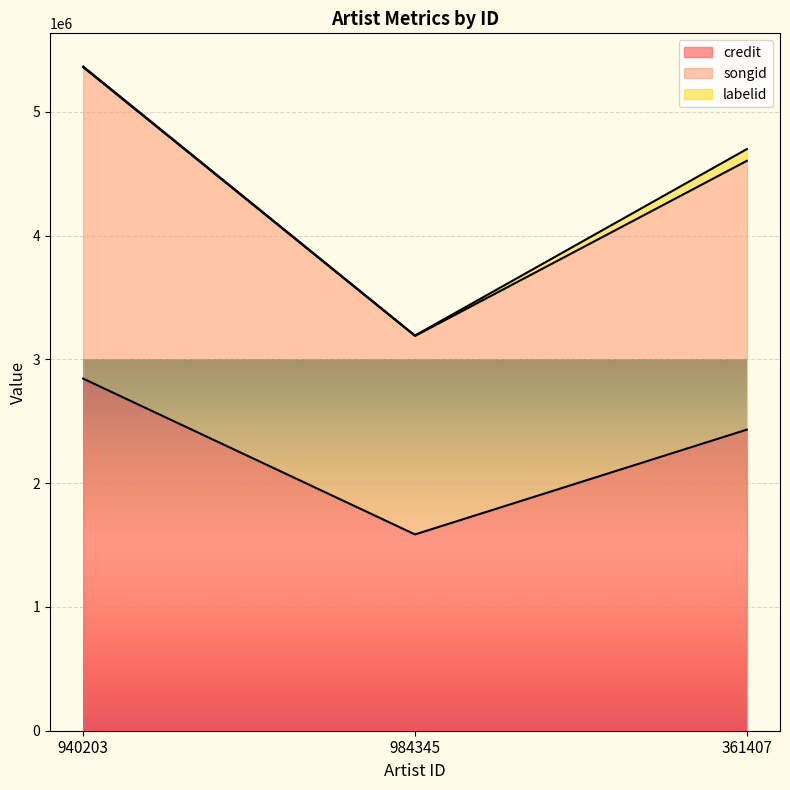

Which category has the lowest value in the credit series?

984345